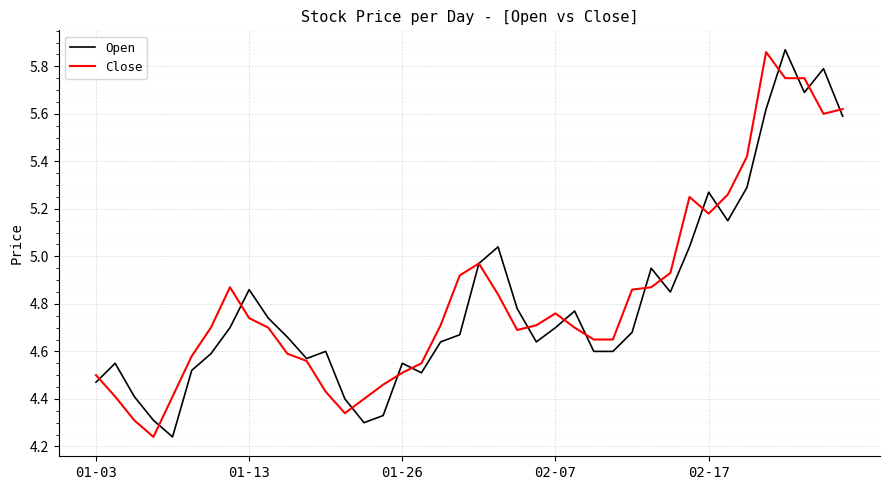

Rank the series by their average value, from lowest to highest.

Open, Close